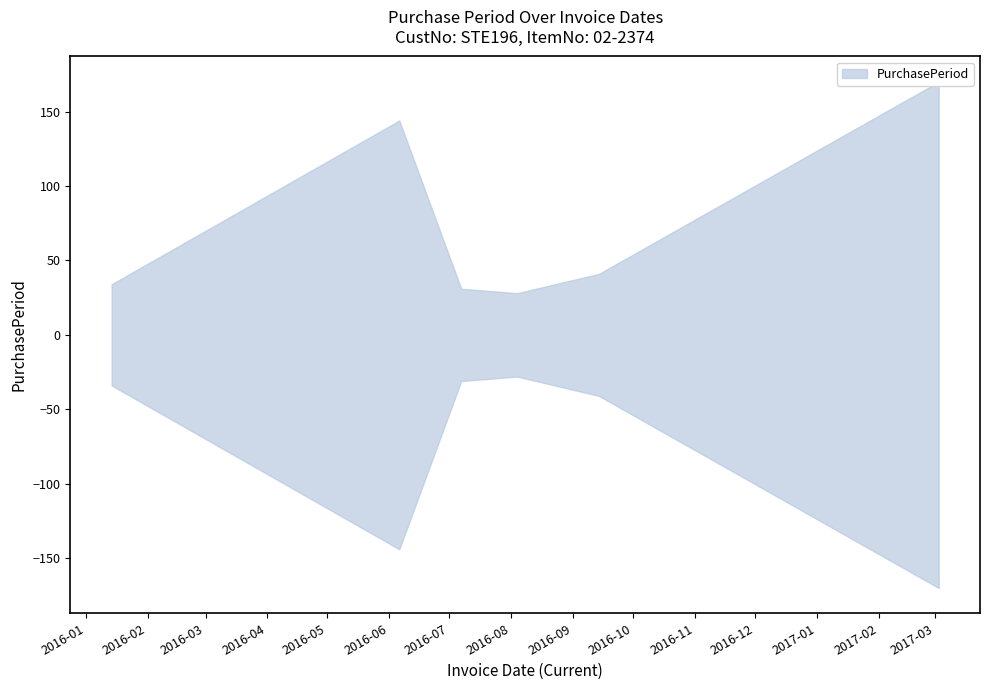

Reading left to right, extract all data points from this chart.

34	144	31	28	41	170